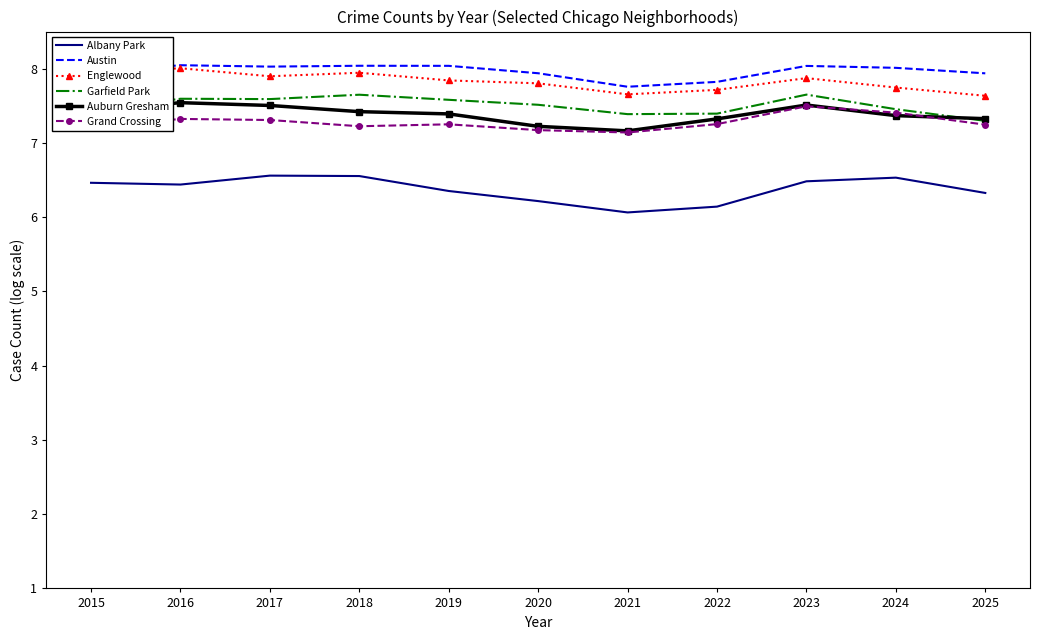

True or false: Garfield Park and Austin cross at least once.

False